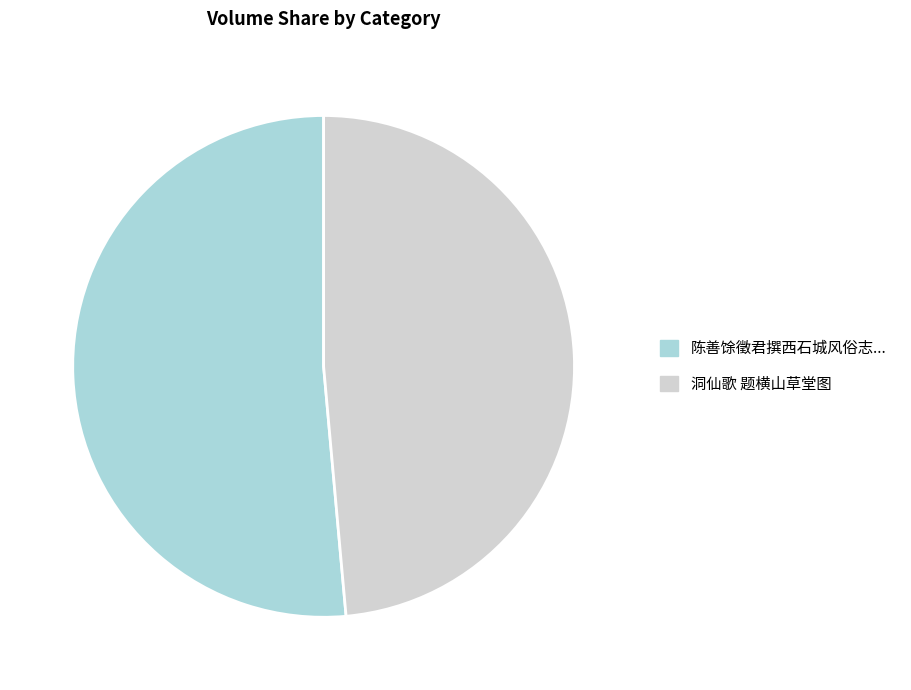

Do 洞仙歌 题横山草堂图 and 陈善馀徵君撰西石城风俗志... together represent more than half of the pie?

Yes